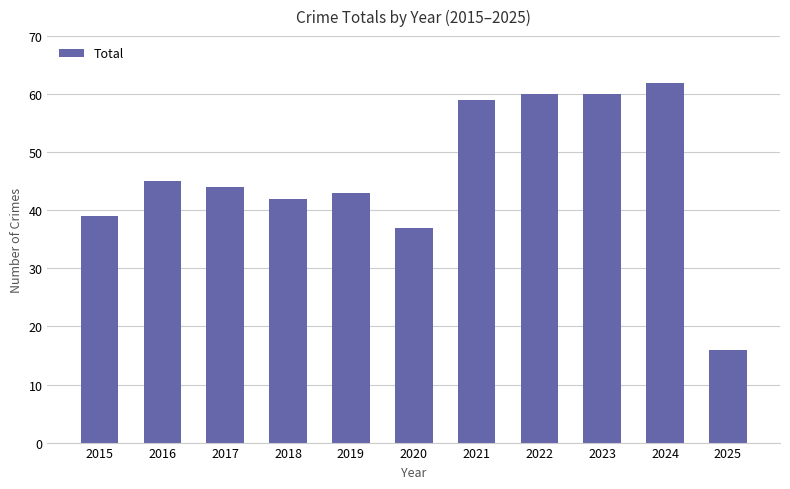

At which label does the data first exceed 44?

2016